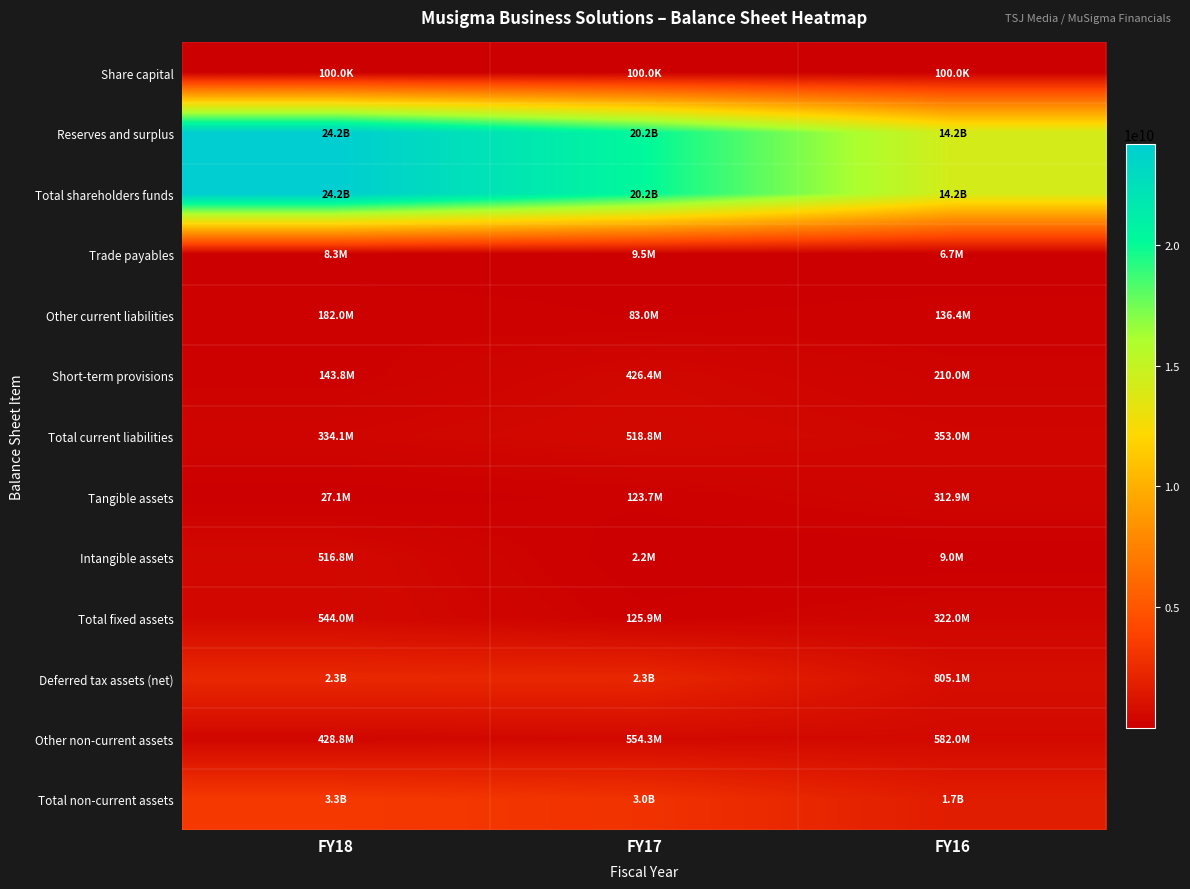

At how many categories does at least one series exceed 875853752?

3